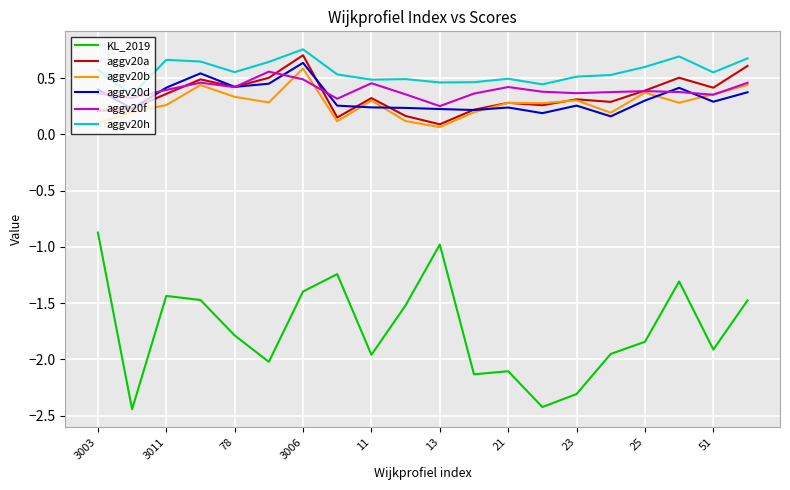

Which series has the largest range (max minus min)?

KL_2019